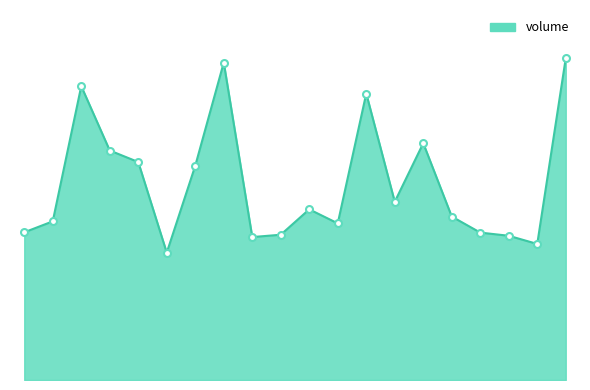

How many points are higher than both their immediate neighbors (excluding endpoints)?

5